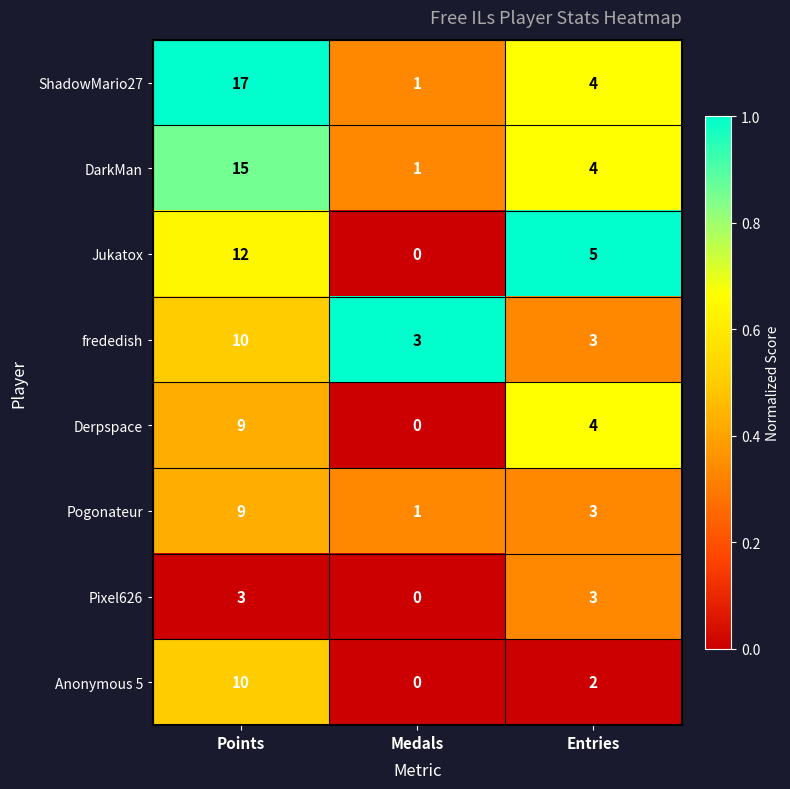

Count the number of categories in the chart.

3